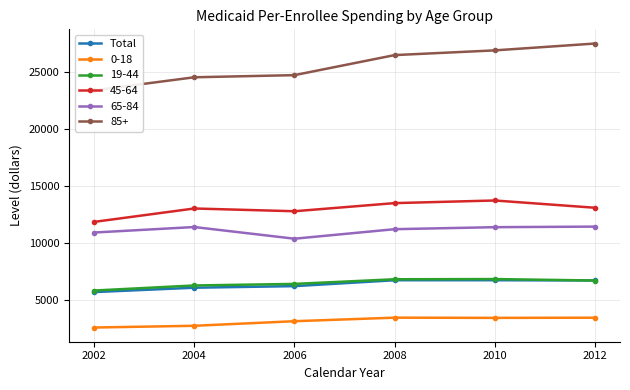

Rank the categories by value from lowest to highest.

2002, 2004, 2006, 2012, 2008, 2010